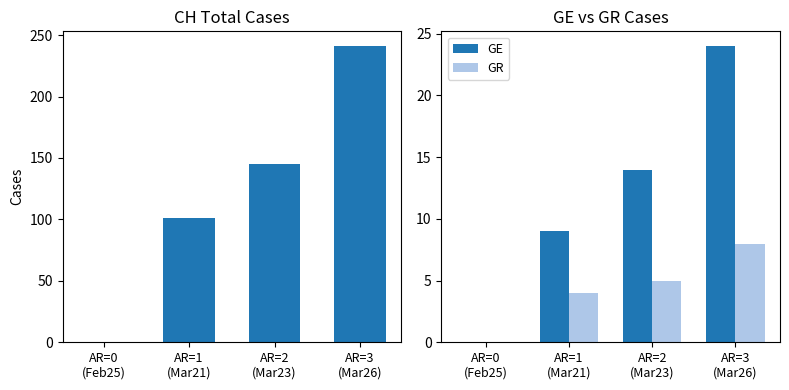

Rank the series at AR=3
(Mar26) from lowest to highest value.

GR, GE, CH